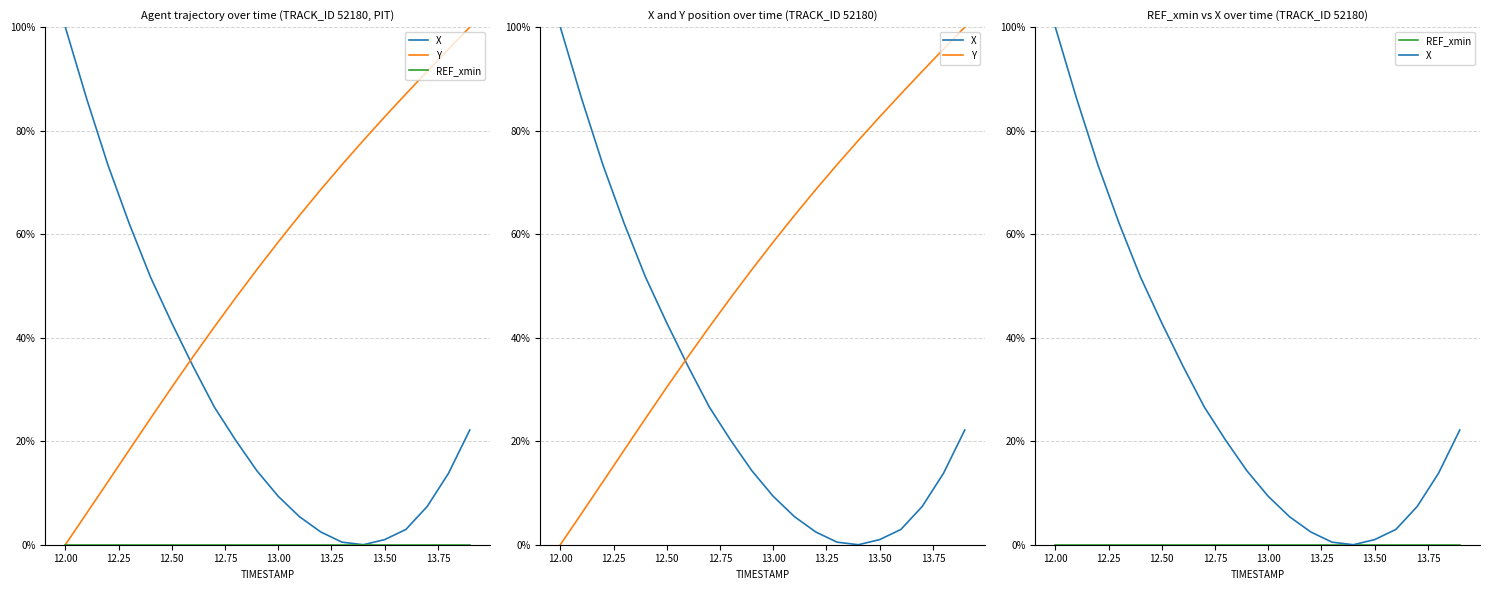

List the series in order of their peak value, lowest first.

REF_xmin, X, Y